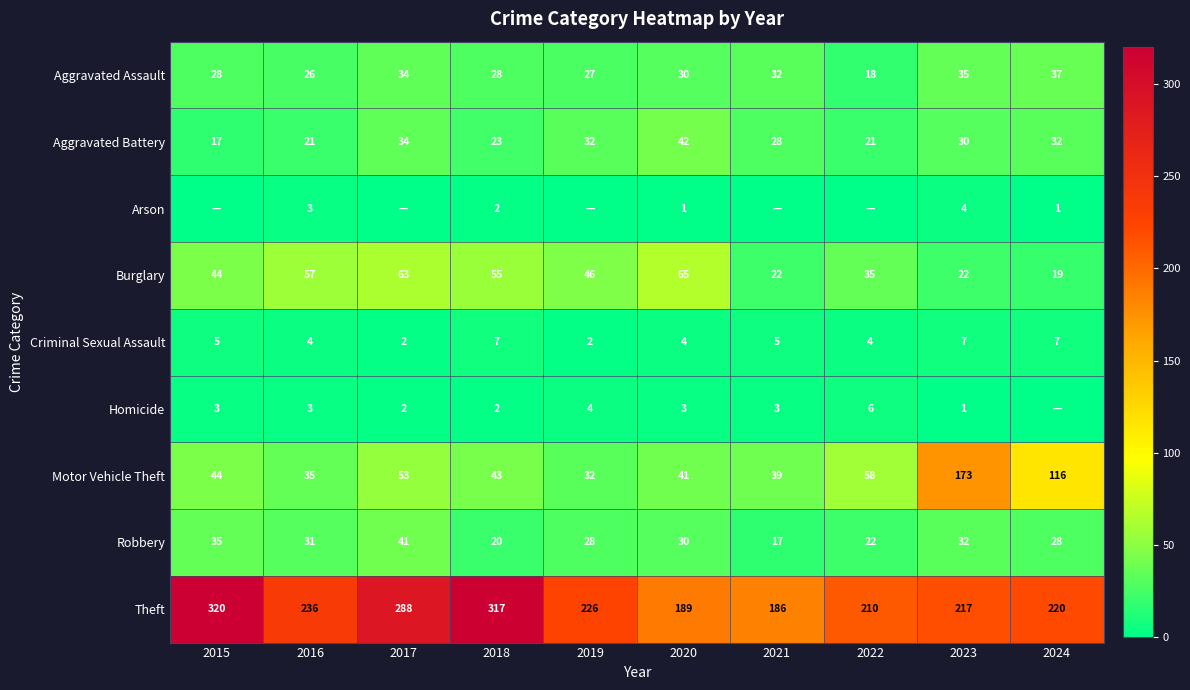

What is the difference between the highest and lowest values at 2022?

210